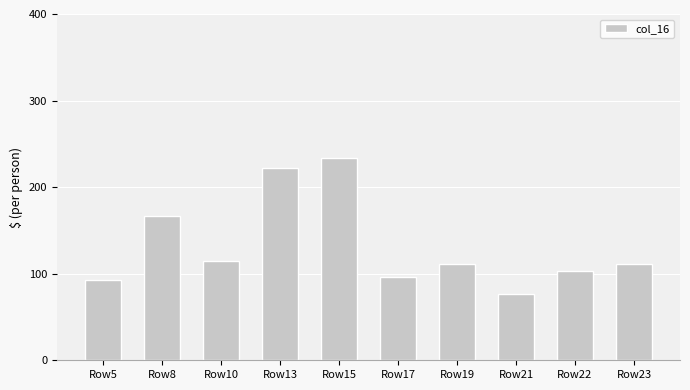

What is the maximum value shown in the chart?

233.3